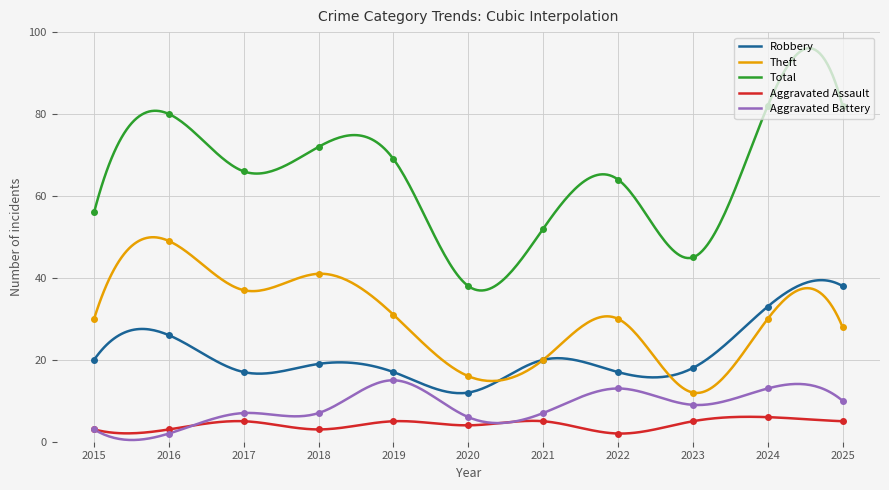

What is the value of the Total point at the 7th from the left?

52